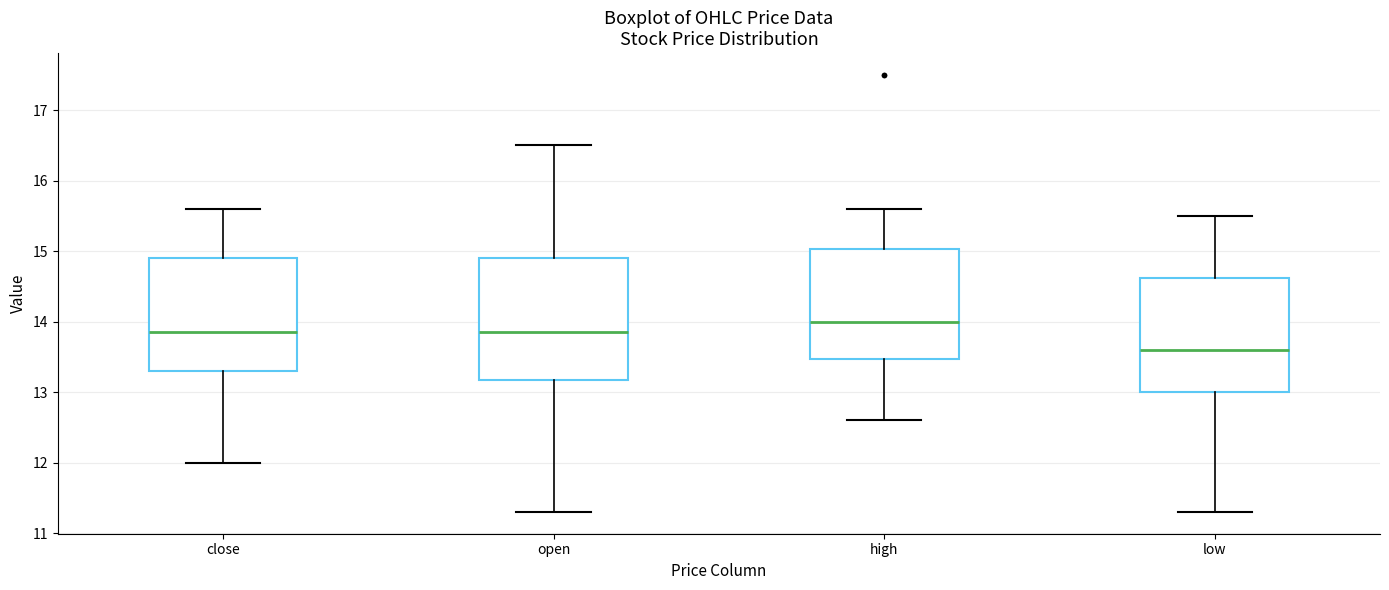

Where does the median line of the box for close sit on the y-axis? The values are not printed on the chart, so give them approximately, as read against the axis.

13.9